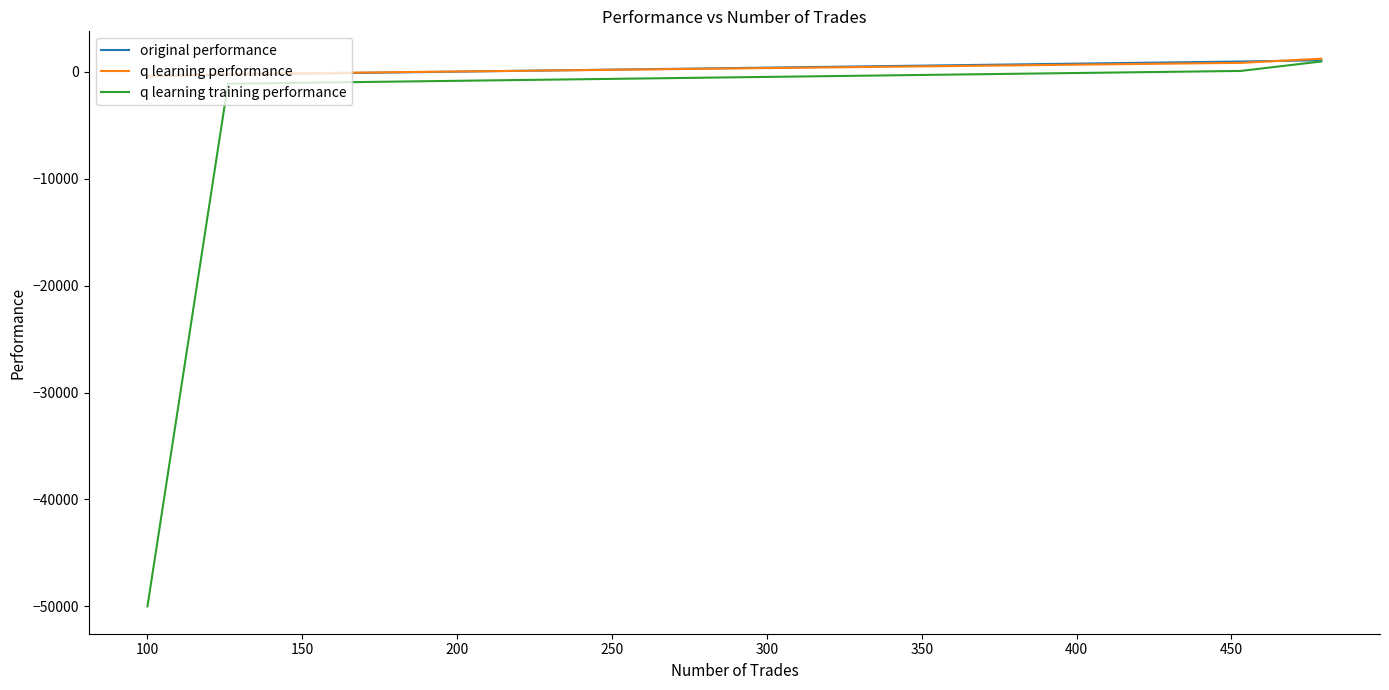

Which series has the widest spread of values?

q learning training performance